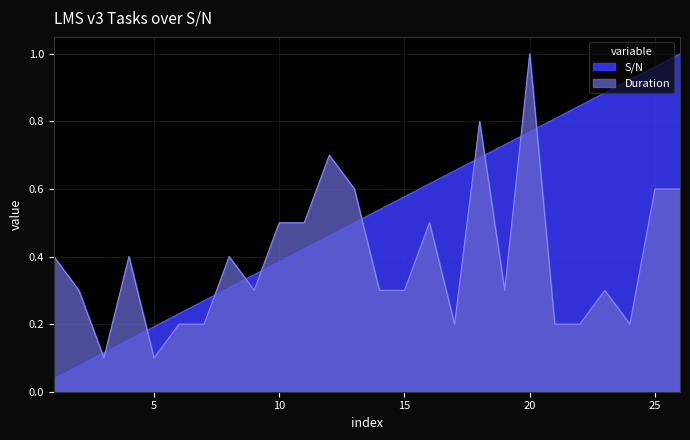

Which series changed the most between 5 and 26?

S/N